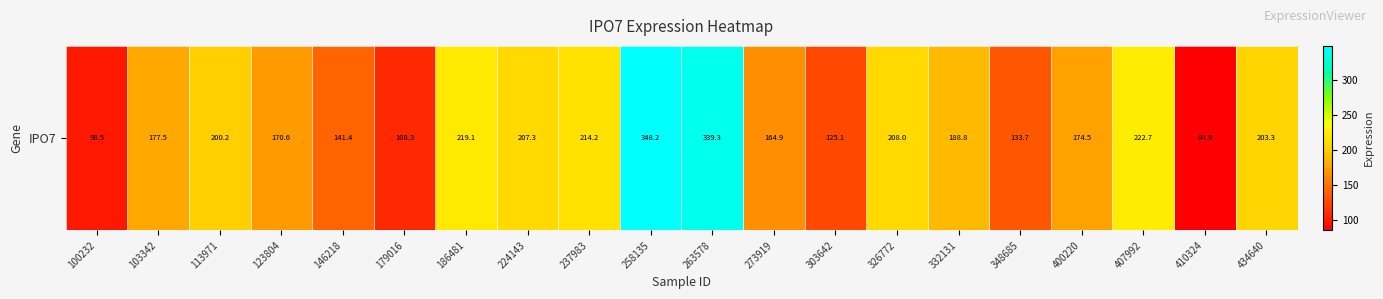

At which category does the chart reach its minimum across all series?

410324